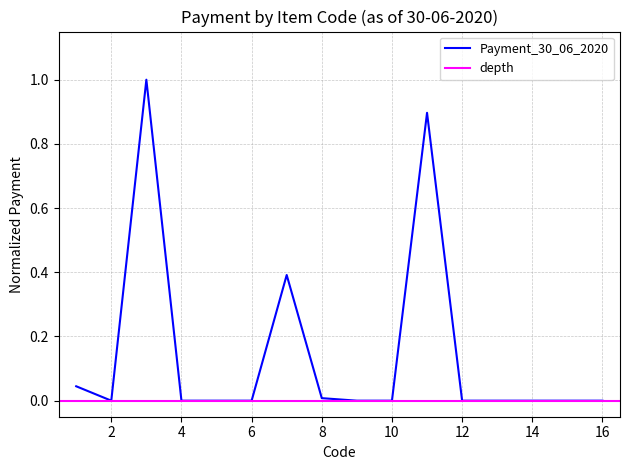

List the labels in order of value, largest first.

3, 11, 7, 1, 8, 2, 4, 5, 6, 9, 10, 12, 14, 15, 16